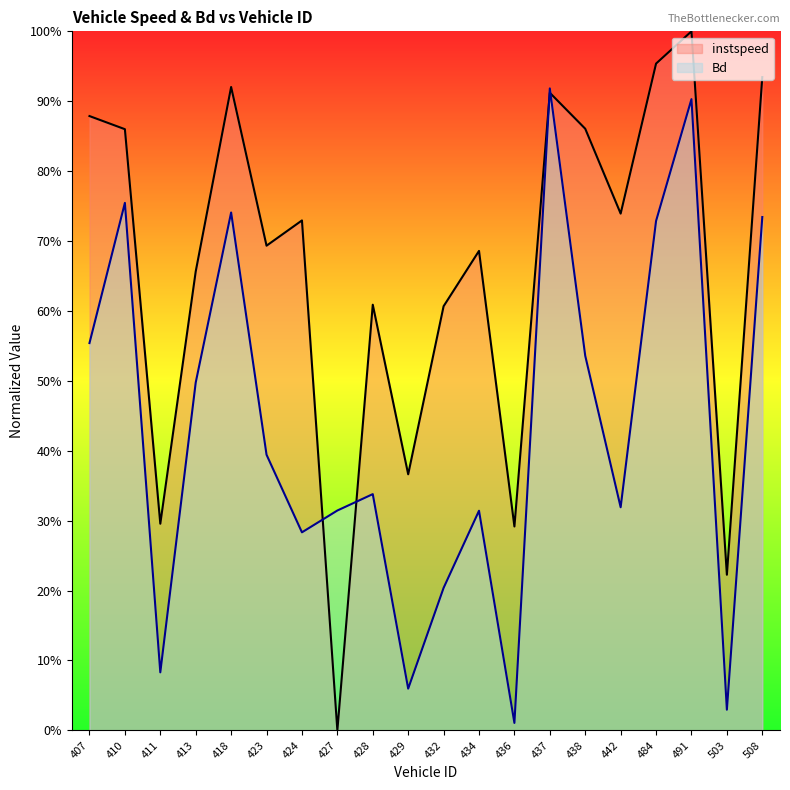

At which category is the sum across all series the highest?

491